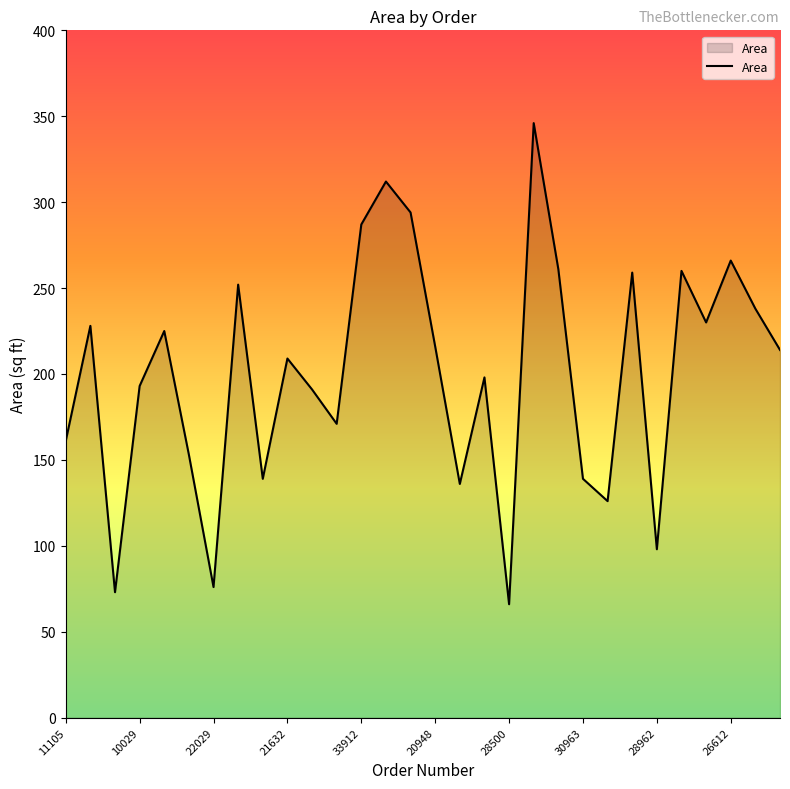

What is the difference between the maximum and minimum values?

280